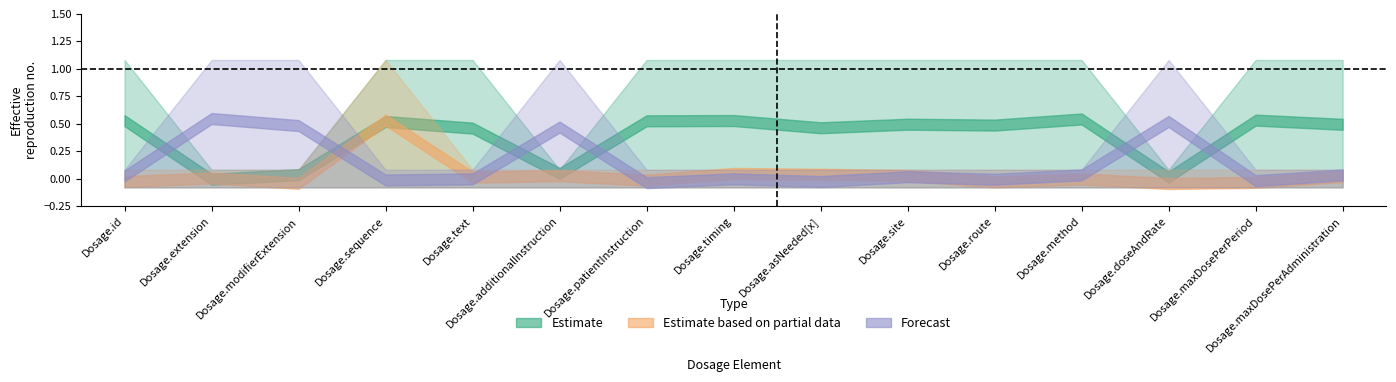

Reading right to left, list all the values displayed in this chart.

Min (Estimate): 0	0	0	0	0	0	0	0	0	0	0	0	0	0	0
Max (Estimate): 1	1	0	1	1	1	1	1	1	0	1	1	0	0	1
Min (Partial): 0	0	0	0	0	0	0	0	0	0	0	0	0	0	0
Max (Partial): 0	0	0	0	0	0	0	0	0	0	0	1	0	0	0
Min (Forecast): 0	0	0	0	0	0	0	0	0	0	0	0	0	0	0
Max (Forecast): 0	0	1	0	0	0	0	0	0	1	0	0	1	1	0